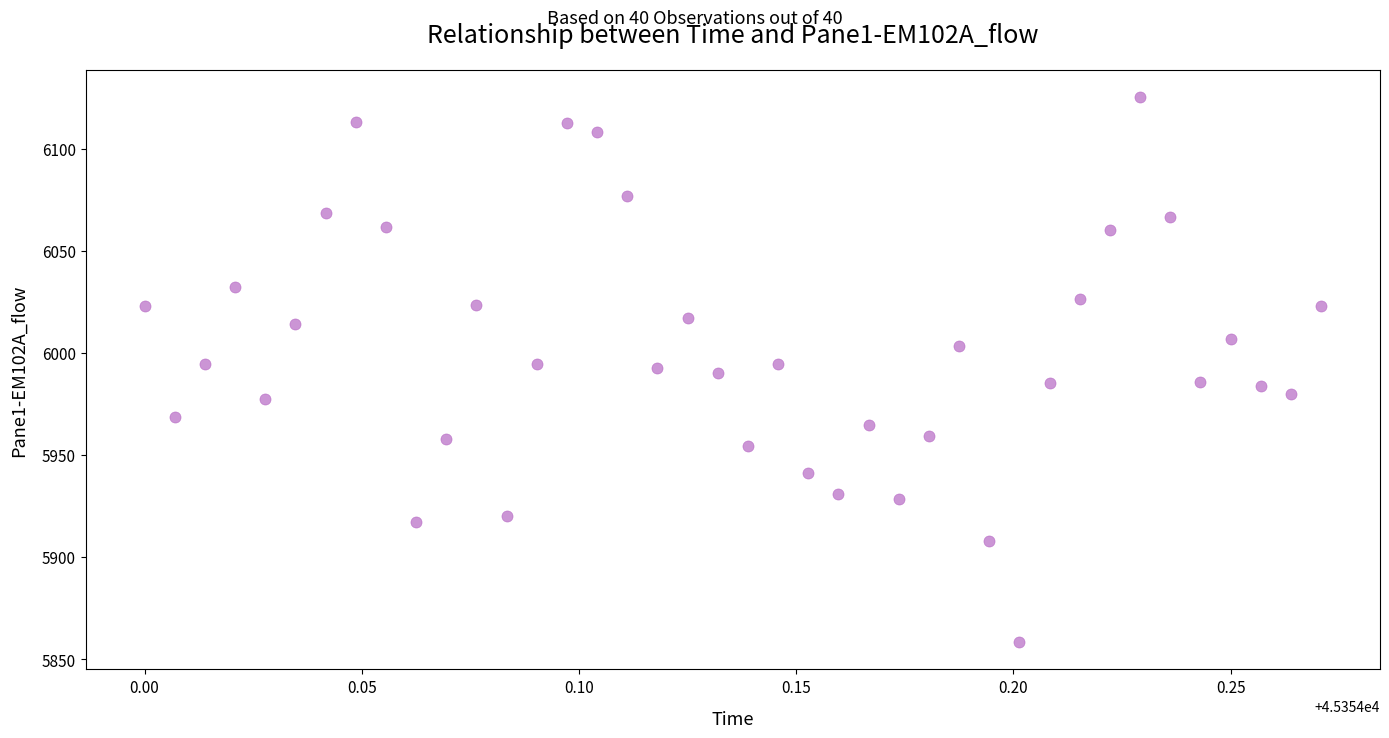

What is the range of Y values (max minus min)?

267.0